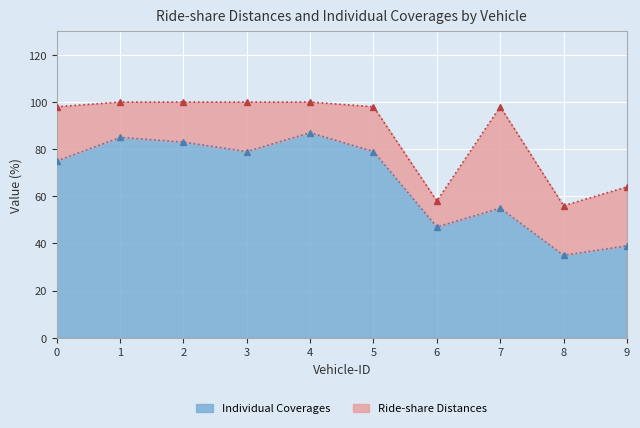

Which series has the widest spread of values?

Individual Coverages